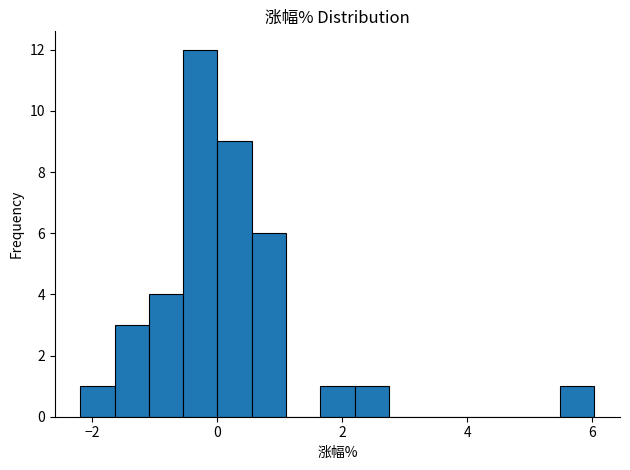

Around what value on the x-axis is the tallest bar? Give the approximate position of its centre, as read against the axis.

-0.2